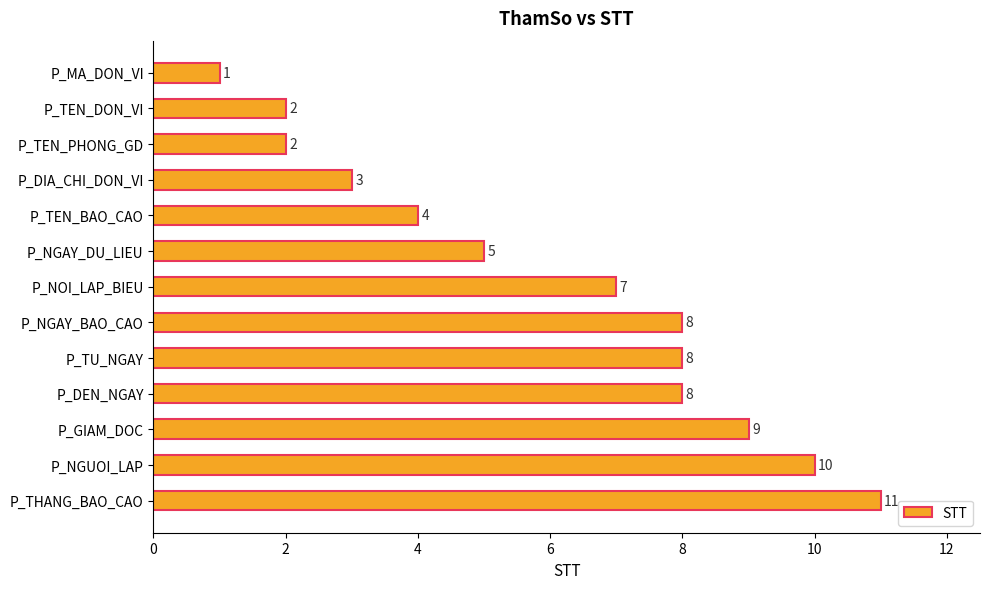

How many series are shown in this chart?

1